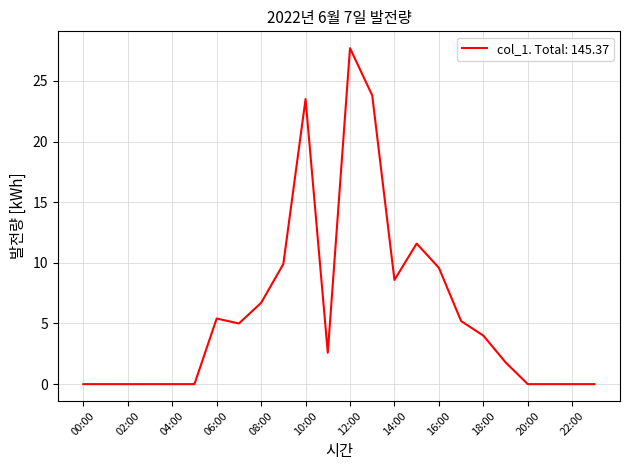

What is the greatest value displayed?

27.7